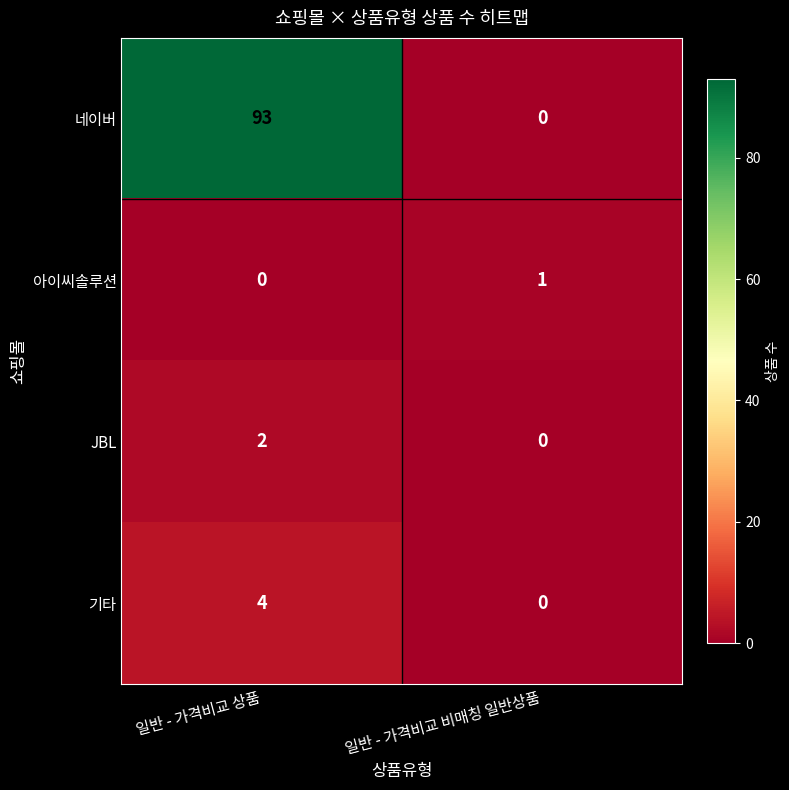

How many values in JBL are above zero?

1